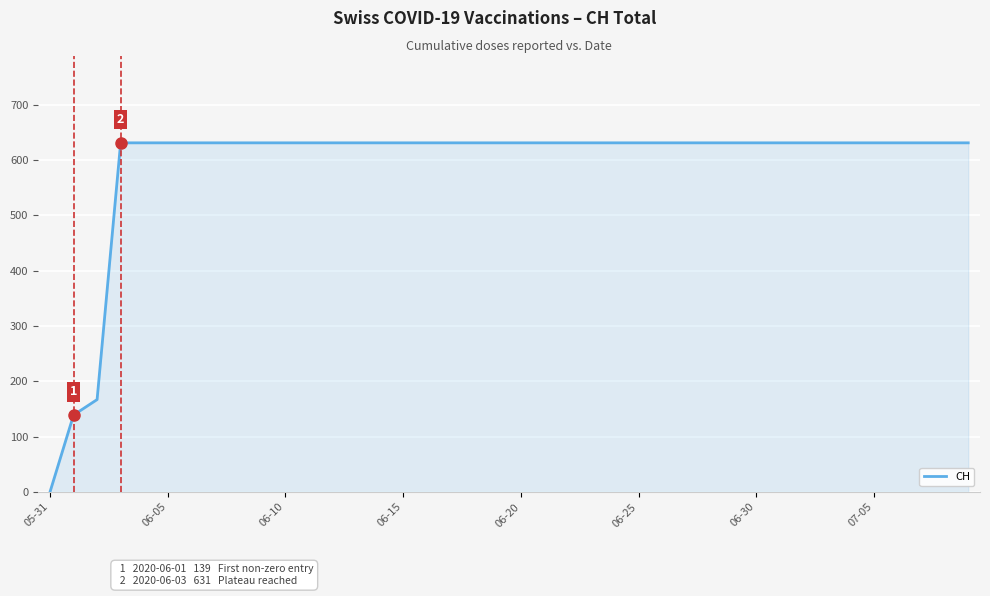

What is the maximum value shown in the chart?

631